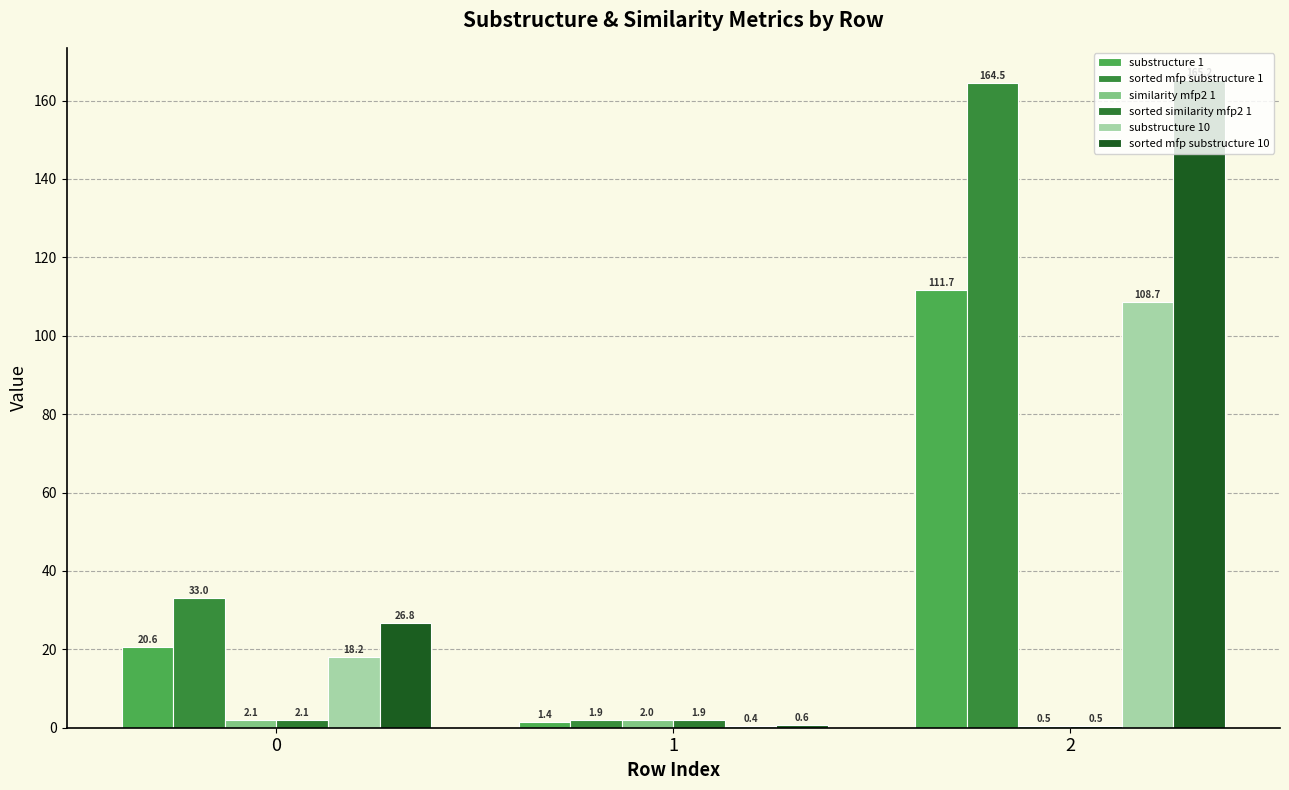

What is the difference between the sorted similarity mfp2 1 values at 0 and 2?

1.6